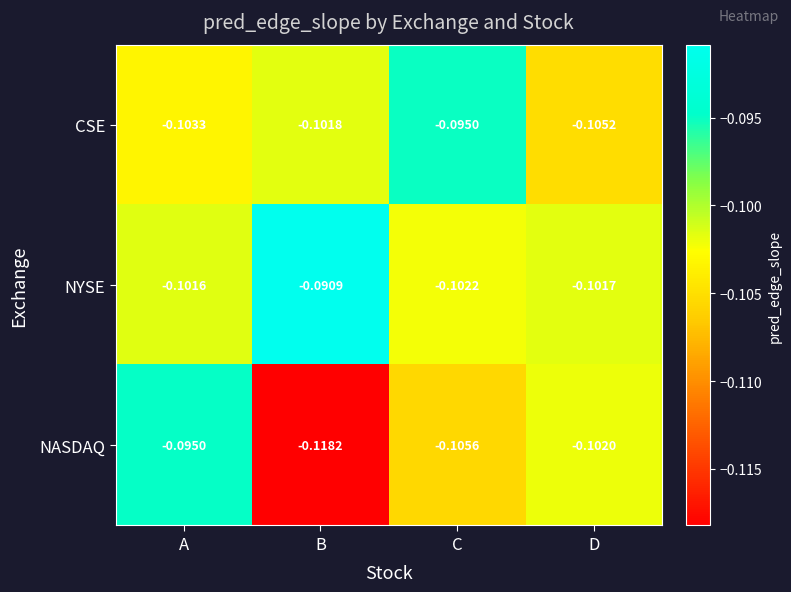

Between B and D, which series saw the biggest shift?

NASDAQ